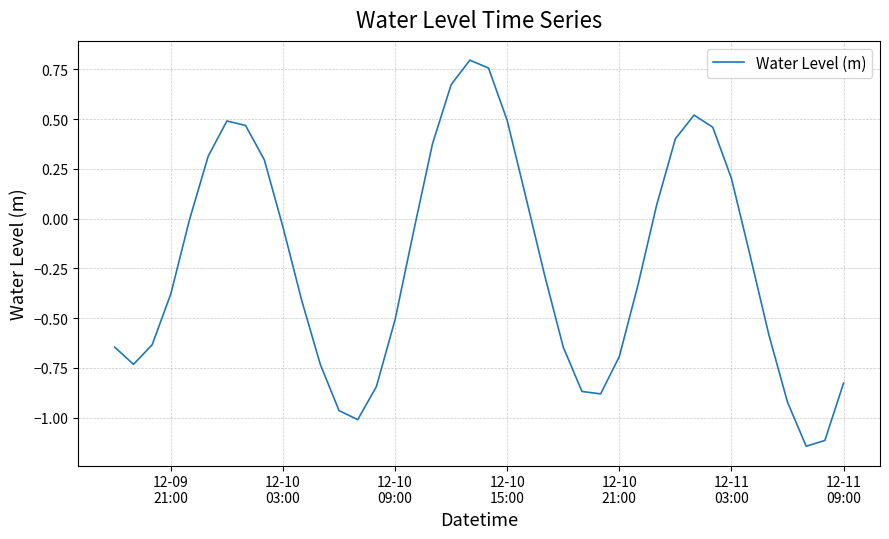

What is the difference between the maximum and minimum values?

1.9